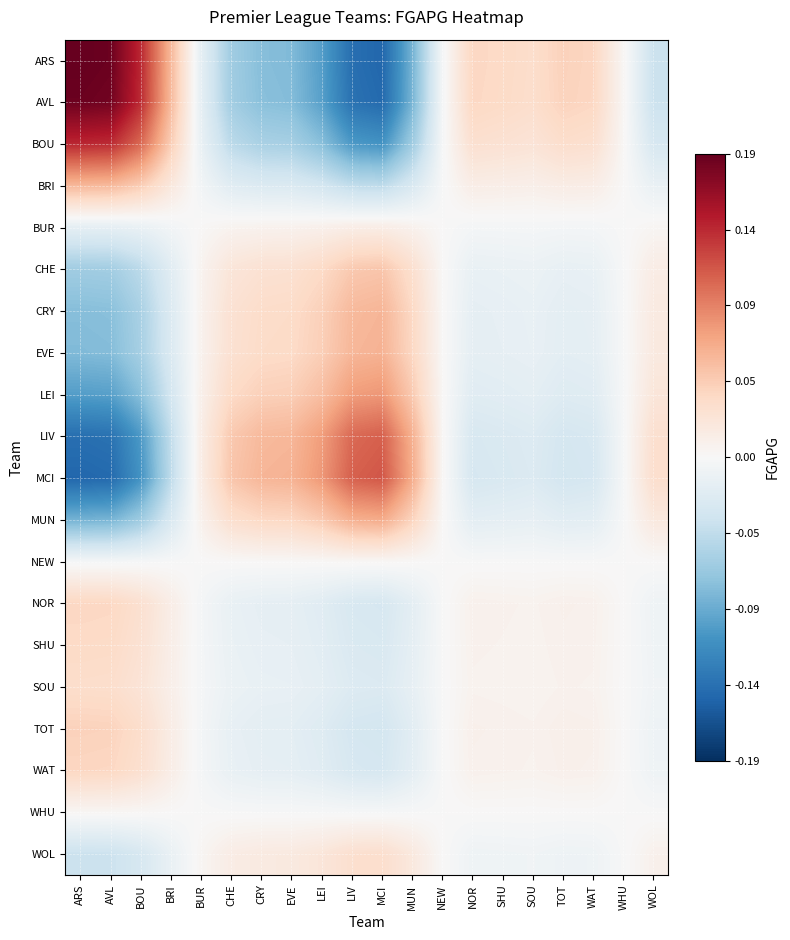

Reading left to right, transcribe all the data shown in this chart.

ARS: ARS=0.2	AVL=0.2	BOU=0.1	BRI=0.1	BUR=-0.0	CHE=-0.1	CRY=-0.1	EVE=-0.1	LEI=-0.1	LIV=-0.1	MCI=-0.1	MUN=-0.1	NEW=-0.0	NOR=0.0	SHU=0.0	SOU=0.0	TOT=0.0	WAT=0.0	WHU=0.0	WOL=-0.0
AVL: ARS=0.2	AVL=0.2	BOU=0.1	BRI=0.1	BUR=-0.0	CHE=-0.1	CRY=-0.1	EVE=-0.1	LEI=-0.1	LIV=-0.1	MCI=-0.1	MUN=-0.1	NEW=-0.0	NOR=0.0	SHU=0.0	SOU=0.0	TOT=0.0	WAT=0.0	WHU=0.0	WOL=-0.0
BOU: ARS=0.1	AVL=0.1	BOU=0.1	BRI=0.0	BUR=-0.0	CHE=-0.0	CRY=-0.1	EVE=-0.1	LEI=-0.1	LIV=-0.1	MCI=-0.1	MUN=-0.1	NEW=-0.0	NOR=0.0	SHU=0.0	SOU=0.0	TOT=0.0	WAT=0.0	WHU=0.0	WOL=-0.0
BRI: ARS=0.1	AVL=0.1	BOU=0.0	BRI=0.0	BUR=-0.0	CHE=-0.0	CRY=-0.0	EVE=-0.0	LEI=-0.0	LIV=-0.0	MCI=-0.0	MUN=-0.0	NEW=-0.0	NOR=0.0	SHU=0.0	SOU=0.0	TOT=0.0	WAT=0.0	WHU=0.0	WOL=-0.0
BUR: ARS=-0.0	AVL=-0.0	BOU=-0.0	BRI=-0.0	BUR=0.0	CHE=0.0	CRY=0.0	EVE=0.0	LEI=0.0	LIV=0.0	MCI=0.0	MUN=0.0	NEW=0.0	NOR=-0.0	SHU=-0.0	SOU=-0.0	TOT=-0.0	WAT=-0.0	WHU=-0.0	WOL=0.0
CHE: ARS=-0.1	AVL=-0.1	BOU=-0.0	BRI=-0.0	BUR=0.0	CHE=0.0	CRY=0.0	EVE=0.0	LEI=0.0	LIV=0.0	MCI=0.1	MUN=0.0	NEW=0.0	NOR=-0.0	SHU=-0.0	SOU=-0.0	TOT=-0.0	WAT=-0.0	WHU=-0.0	WOL=0.0
CRY: ARS=-0.1	AVL=-0.1	BOU=-0.1	BRI=-0.0	BUR=0.0	CHE=0.0	CRY=0.0	EVE=0.0	LEI=0.0	LIV=0.1	MCI=0.1	MUN=0.0	NEW=0.0	NOR=-0.0	SHU=-0.0	SOU=-0.0	TOT=-0.0	WAT=-0.0	WHU=-0.0	WOL=0.0
EVE: ARS=-0.1	AVL=-0.1	BOU=-0.1	BRI=-0.0	BUR=0.0	CHE=0.0	CRY=0.0	EVE=0.0	LEI=0.0	LIV=0.1	MCI=0.1	MUN=0.0	NEW=0.0	NOR=-0.0	SHU=-0.0	SOU=-0.0	TOT=-0.0	WAT=-0.0	WHU=-0.0	WOL=0.0
LEI: ARS=-0.1	AVL=-0.1	BOU=-0.1	BRI=-0.0	BUR=0.0	CHE=0.0	CRY=0.0	EVE=0.0	LEI=0.1	LIV=0.1	MCI=0.1	MUN=0.0	NEW=0.0	NOR=-0.0	SHU=-0.0	SOU=-0.0	TOT=-0.0	WAT=-0.0	WHU=-0.0	WOL=0.0
LIV: ARS=-0.1	AVL=-0.1	BOU=-0.1	BRI=-0.0	BUR=0.0	CHE=0.0	CRY=0.1	EVE=0.1	LEI=0.1	LIV=0.1	MCI=0.1	MUN=0.1	NEW=0.0	NOR=-0.0	SHU=-0.0	SOU=-0.0	TOT=-0.0	WAT=-0.0	WHU=-0.0	WOL=0.0
MCI: ARS=-0.1	AVL=-0.1	BOU=-0.1	BRI=-0.0	BUR=0.0	CHE=0.1	CRY=0.1	EVE=0.1	LEI=0.1	LIV=0.1	MCI=0.1	MUN=0.1	NEW=0.0	NOR=-0.0	SHU=-0.0	SOU=-0.0	TOT=-0.0	WAT=-0.0	WHU=-0.0	WOL=0.0
MUN: ARS=-0.1	AVL=-0.1	BOU=-0.1	BRI=-0.0	BUR=0.0	CHE=0.0	CRY=0.0	EVE=0.0	LEI=0.0	LIV=0.1	MCI=0.1	MUN=0.0	NEW=0.0	NOR=-0.0	SHU=-0.0	SOU=-0.0	TOT=-0.0	WAT=-0.0	WHU=-0.0	WOL=0.0
NEW: ARS=-0.0	AVL=-0.0	BOU=-0.0	BRI=-0.0	BUR=0.0	CHE=0.0	CRY=0.0	EVE=0.0	LEI=0.0	LIV=0.0	MCI=0.0	MUN=0.0	NEW=0.0	NOR=-0.0	SHU=-0.0	SOU=-0.0	TOT=-0.0	WAT=-0.0	WHU=-0.0	WOL=0.0
NOR: ARS=0.0	AVL=0.0	BOU=0.0	BRI=0.0	BUR=-0.0	CHE=-0.0	CRY=-0.0	EVE=-0.0	LEI=-0.0	LIV=-0.0	MCI=-0.0	MUN=-0.0	NEW=-0.0	NOR=0.0	SHU=0.0	SOU=0.0	TOT=0.0	WAT=0.0	WHU=0.0	WOL=-0.0
SHU: ARS=0.0	AVL=0.0	BOU=0.0	BRI=0.0	BUR=-0.0	CHE=-0.0	CRY=-0.0	EVE=-0.0	LEI=-0.0	LIV=-0.0	MCI=-0.0	MUN=-0.0	NEW=-0.0	NOR=0.0	SHU=0.0	SOU=0.0	TOT=0.0	WAT=0.0	WHU=0.0	WOL=-0.0
SOU: ARS=0.0	AVL=0.0	BOU=0.0	BRI=0.0	BUR=-0.0	CHE=-0.0	CRY=-0.0	EVE=-0.0	LEI=-0.0	LIV=-0.0	MCI=-0.0	MUN=-0.0	NEW=-0.0	NOR=0.0	SHU=0.0	SOU=0.0	TOT=0.0	WAT=0.0	WHU=0.0	WOL=-0.0
TOT: ARS=0.0	AVL=0.0	BOU=0.0	BRI=0.0	BUR=-0.0	CHE=-0.0	CRY=-0.0	EVE=-0.0	LEI=-0.0	LIV=-0.0	MCI=-0.0	MUN=-0.0	NEW=-0.0	NOR=0.0	SHU=0.0	SOU=0.0	TOT=0.0	WAT=0.0	WHU=0.0	WOL=-0.0
WAT: ARS=0.0	AVL=0.0	BOU=0.0	BRI=0.0	BUR=-0.0	CHE=-0.0	CRY=-0.0	EVE=-0.0	LEI=-0.0	LIV=-0.0	MCI=-0.0	MUN=-0.0	NEW=-0.0	NOR=0.0	SHU=0.0	SOU=0.0	TOT=0.0	WAT=0.0	WHU=0.0	WOL=-0.0
WHU: ARS=0.0	AVL=0.0	BOU=0.0	BRI=0.0	BUR=-0.0	CHE=-0.0	CRY=-0.0	EVE=-0.0	LEI=-0.0	LIV=-0.0	MCI=-0.0	MUN=-0.0	NEW=-0.0	NOR=0.0	SHU=0.0	SOU=0.0	TOT=0.0	WAT=0.0	WHU=0.0	WOL=-0.0
WOL: ARS=-0.0	AVL=-0.0	BOU=-0.0	BRI=-0.0	BUR=0.0	CHE=0.0	CRY=0.0	EVE=0.0	LEI=0.0	LIV=0.0	MCI=0.0	MUN=0.0	NEW=0.0	NOR=-0.0	SHU=-0.0	SOU=-0.0	TOT=-0.0	WAT=-0.0	WHU=-0.0	WOL=0.0